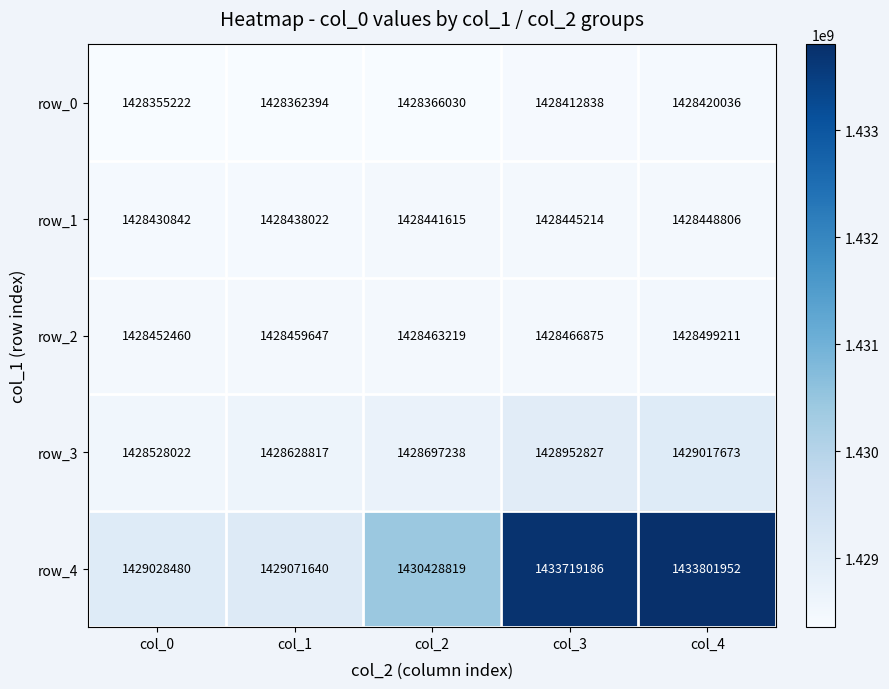

Which series changed the most between col_3 and col_4?

row_4